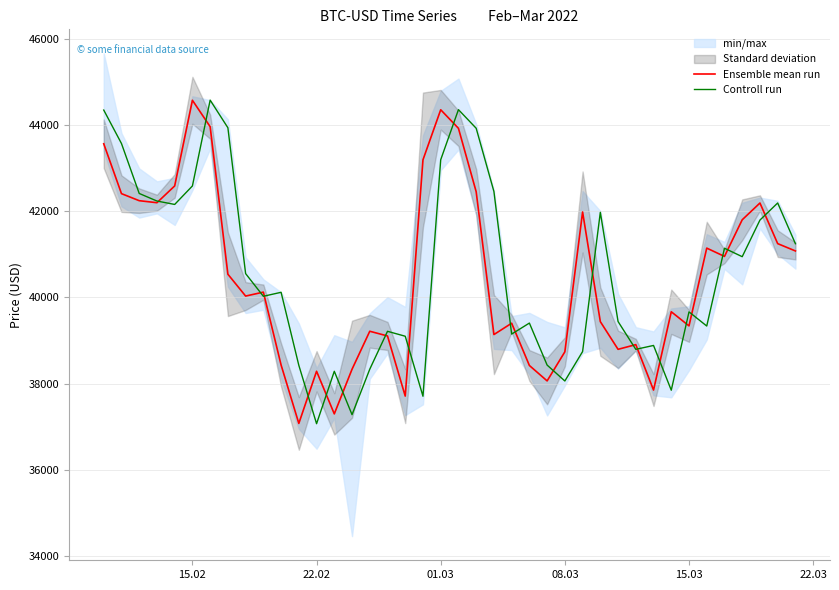

What is the sum of all Controll run values?

1622908.0